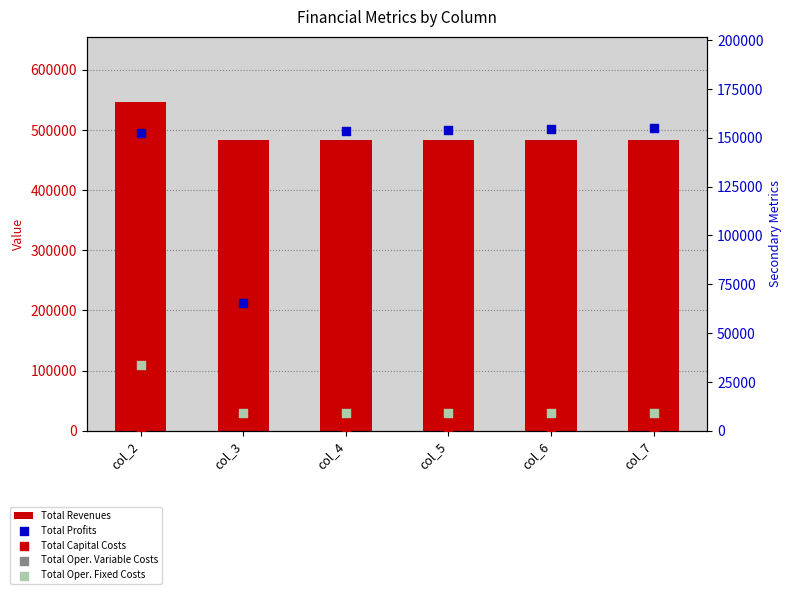

Which series has the largest Y range (max minus min)?

Total Profits